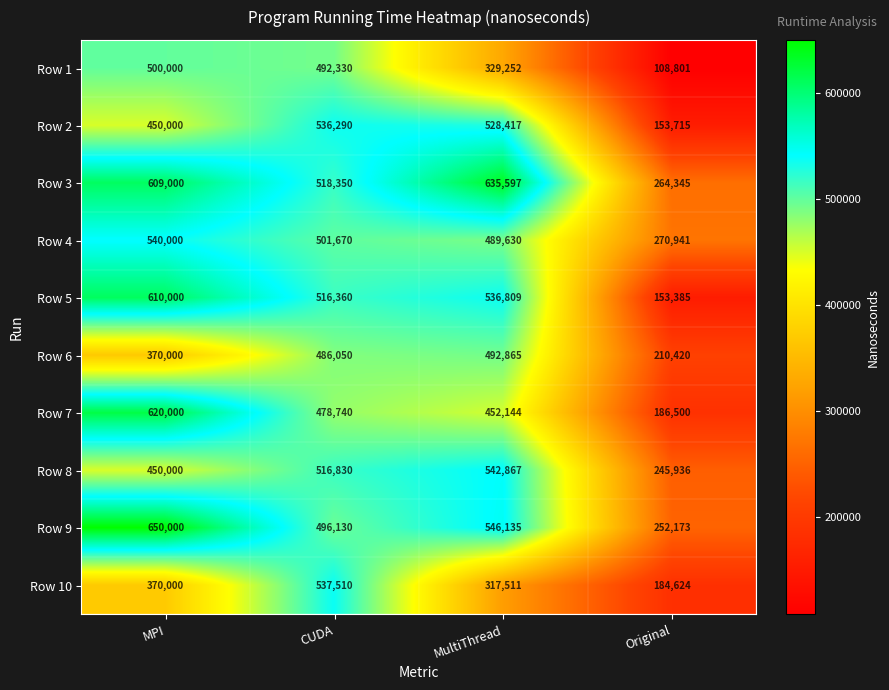

List the series in order of their peak value, highest first.

Row 9, Row 3, Row 7, Row 5, Row 8, Row 4, Row 10, Row 2, Row 1, Row 6